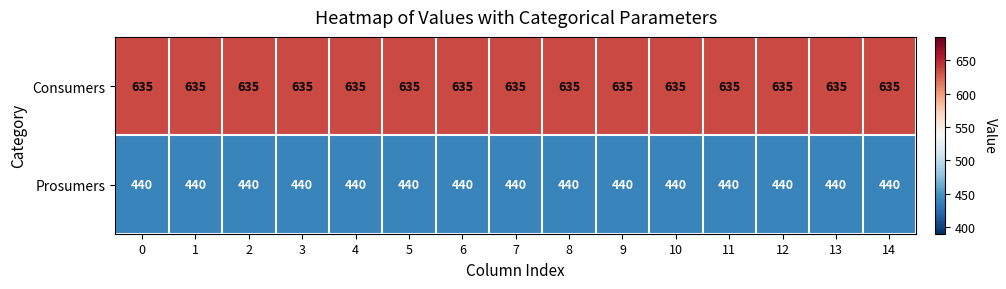

What is the spread (max minus min) of values at 8?

195